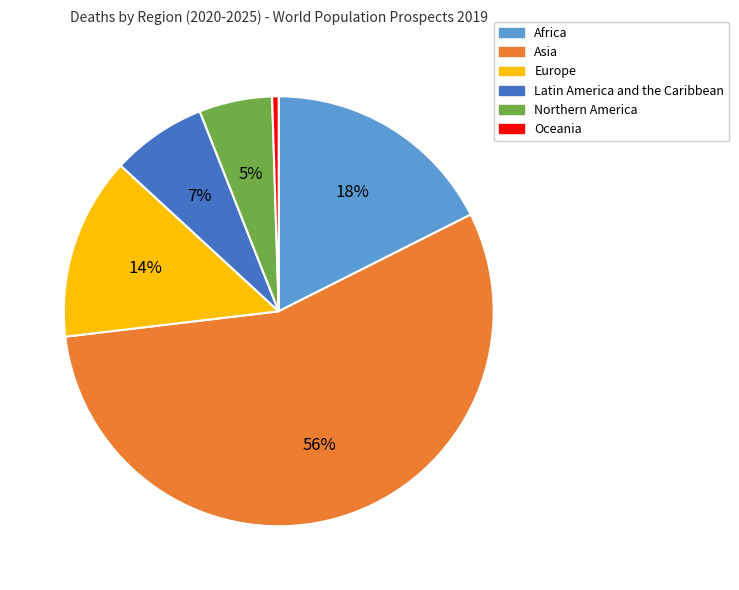

Approximately how many times larger is the value at Asia compared to Europe?

4.0